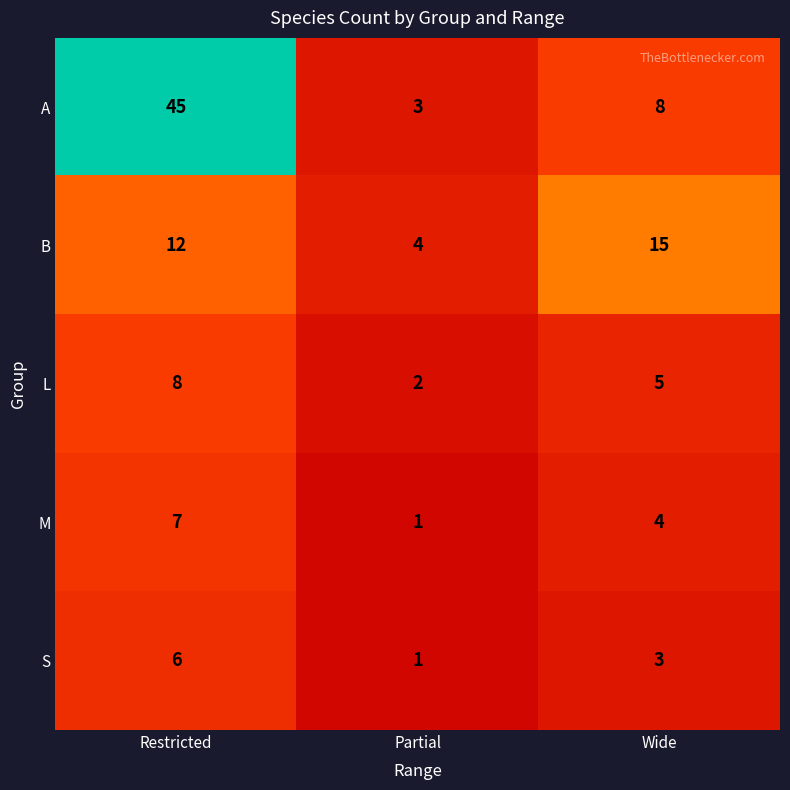

Reading left to right, what are all the values shown in this chart?

A: 45	3	8
B: 12	4	15
L: 8	2	5
M: 7	1	4
S: 6	1	3